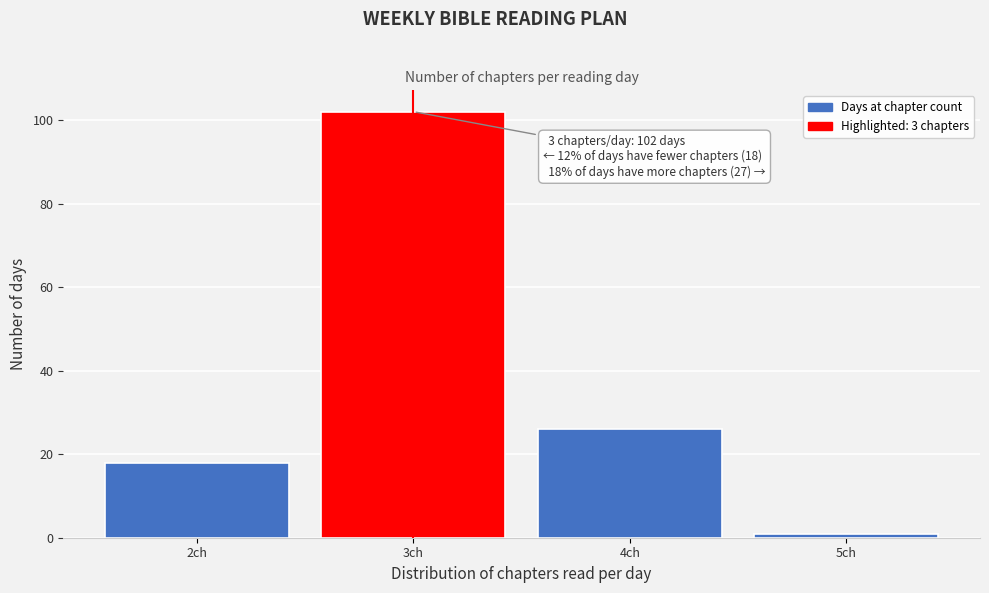

Reading left to right, transcribe all the data shown in this chart.

18	102	26	1